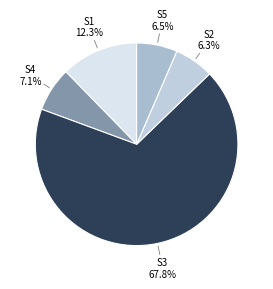

Combined, do S2 and S1 account for over 50%?

No